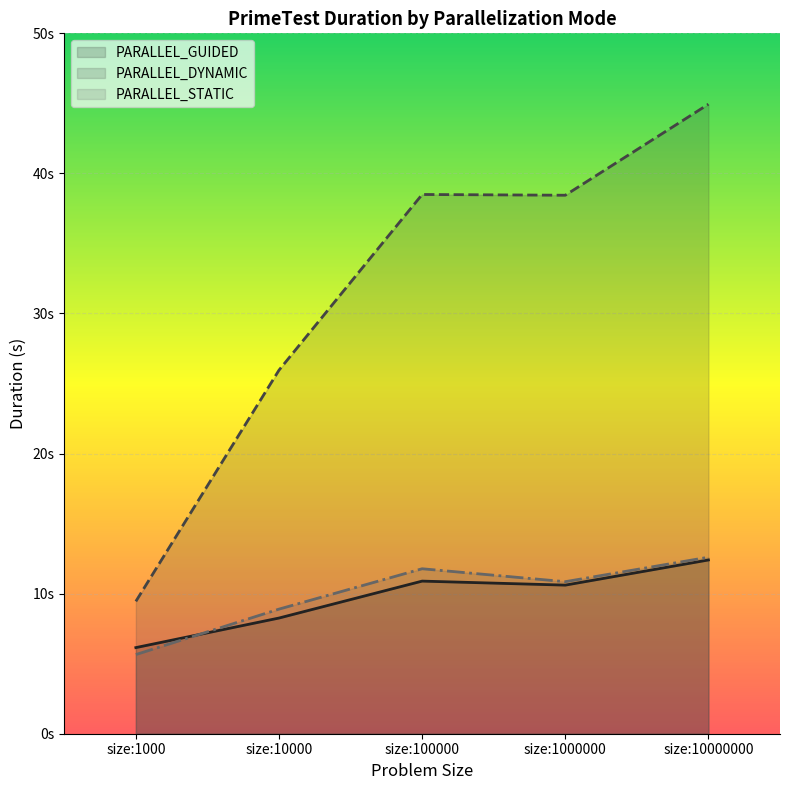

True or false: PARALLEL_GUIDED and PARALLEL_DYNAMIC intersect in this chart.

False